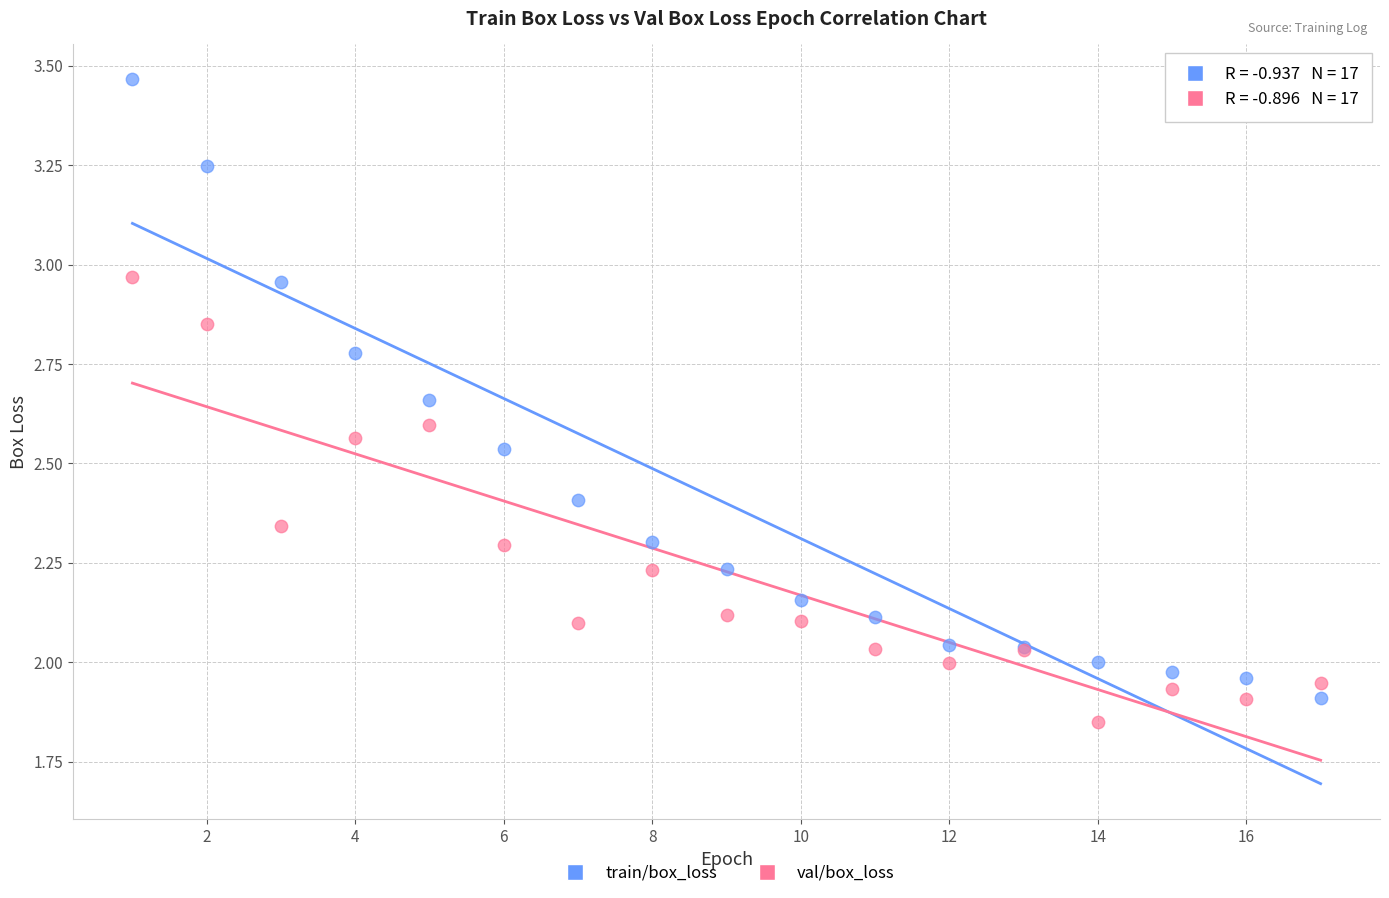

What is the X range (max minus min) for the scatter plot?

16.0